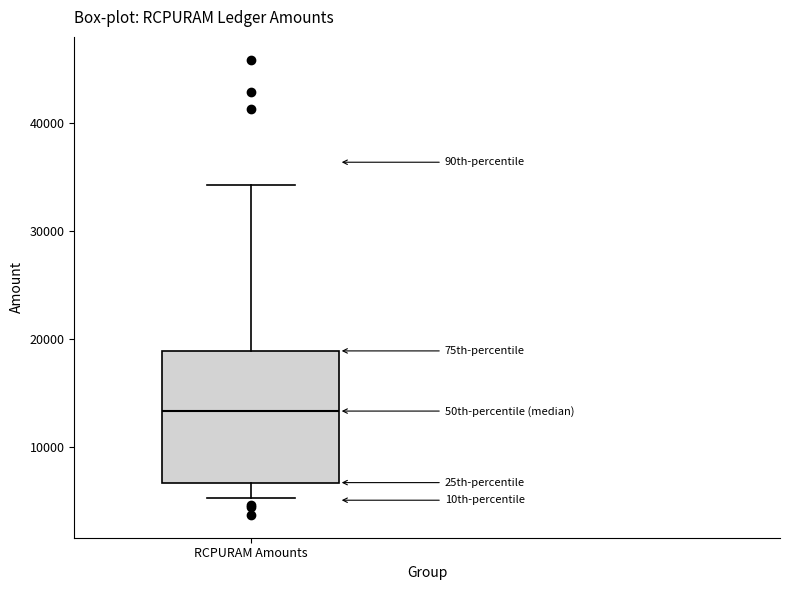

Read this box plot against the y-axis: the position of the median line, the range covered by the box, and the ends of both whiskers. The values are not printed on the chart, so give them approximately, as read against the axis.

median 13000, box 7000 to 19000, whiskers 5000 to 34000